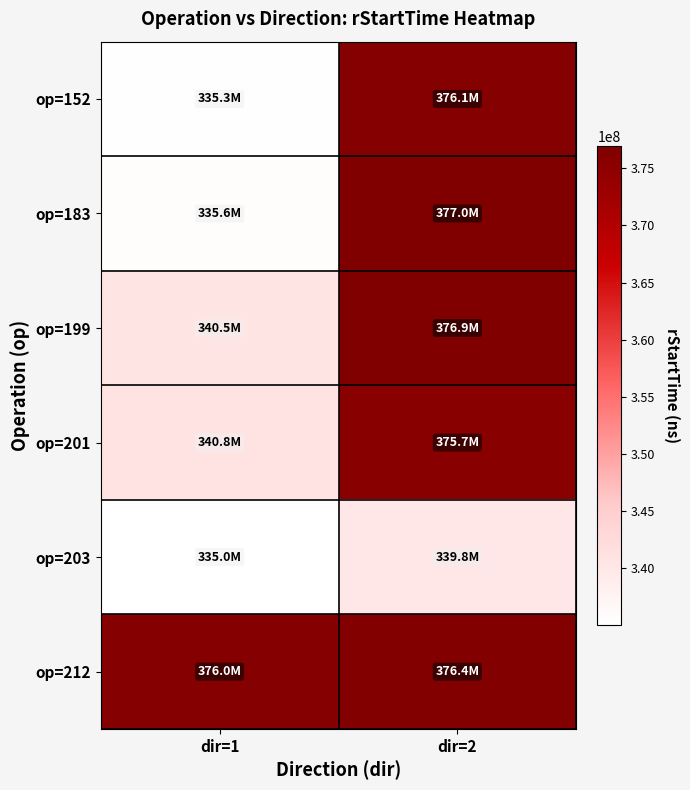

How many data points does each series have?

2